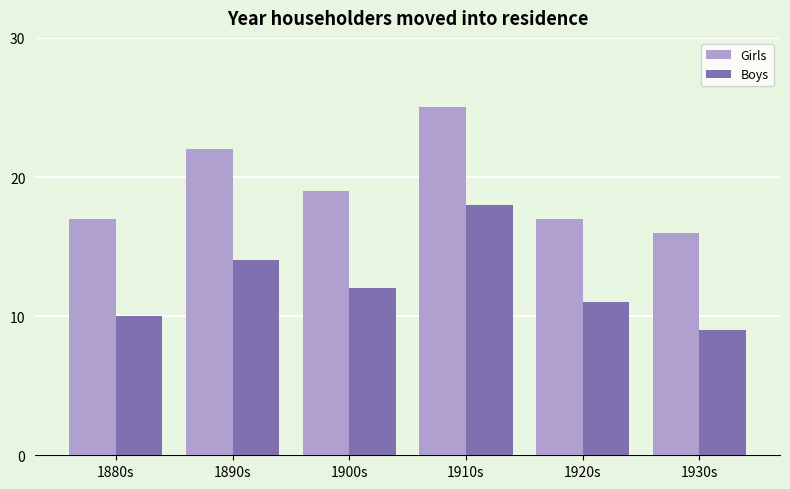

What position from the right is 1880s?

6